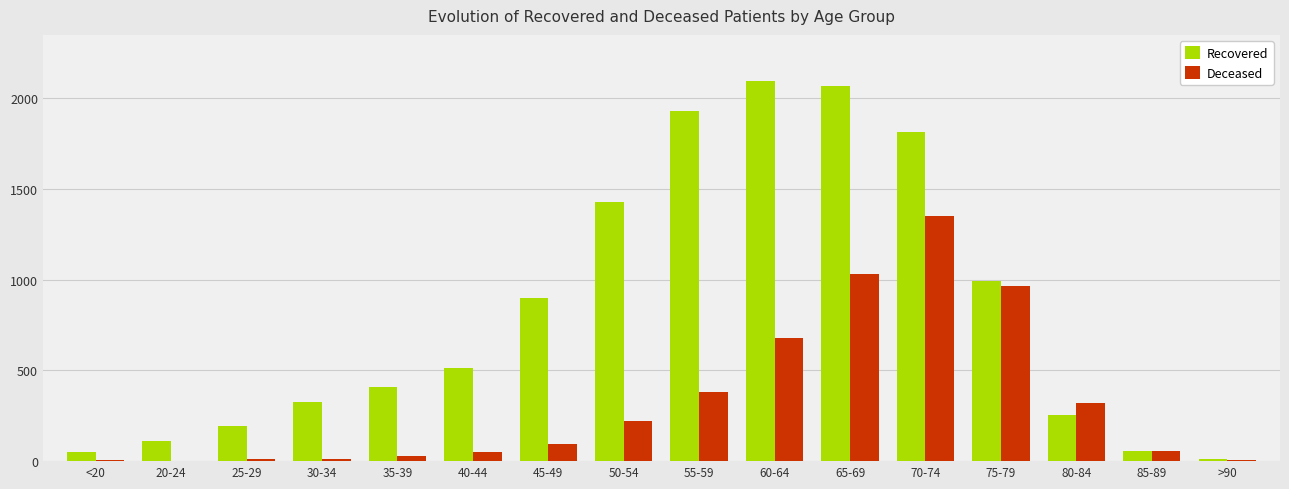

Is the value of Deceased at 60-64 greater than the value of Recovered at 75-79?

No